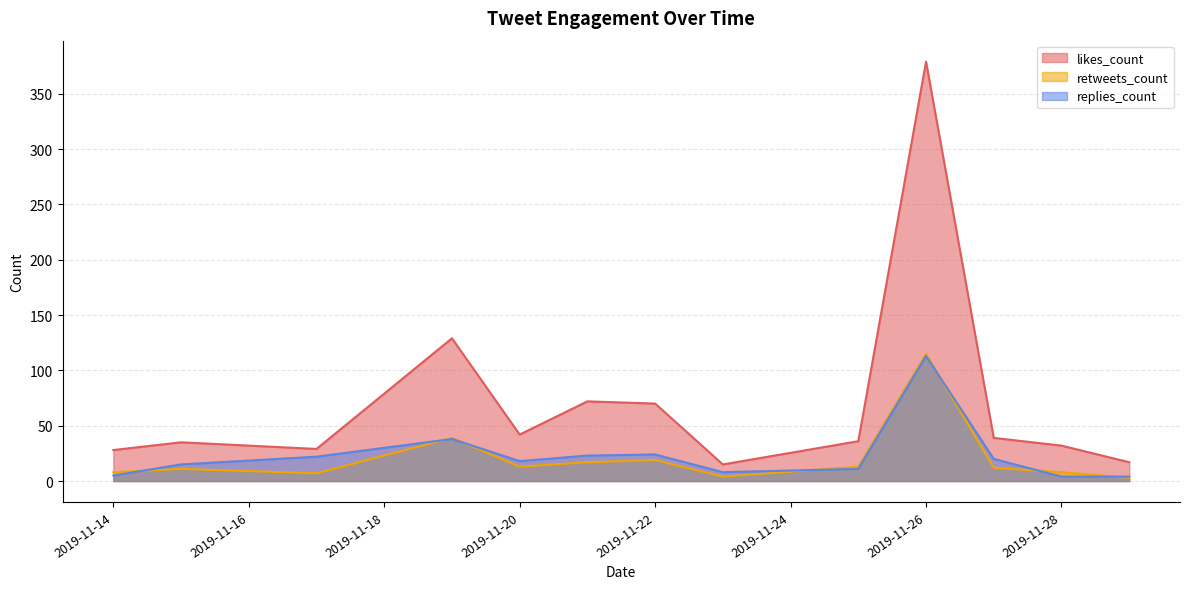

True or false: retweets_count and likes_count intersect in this chart.

False